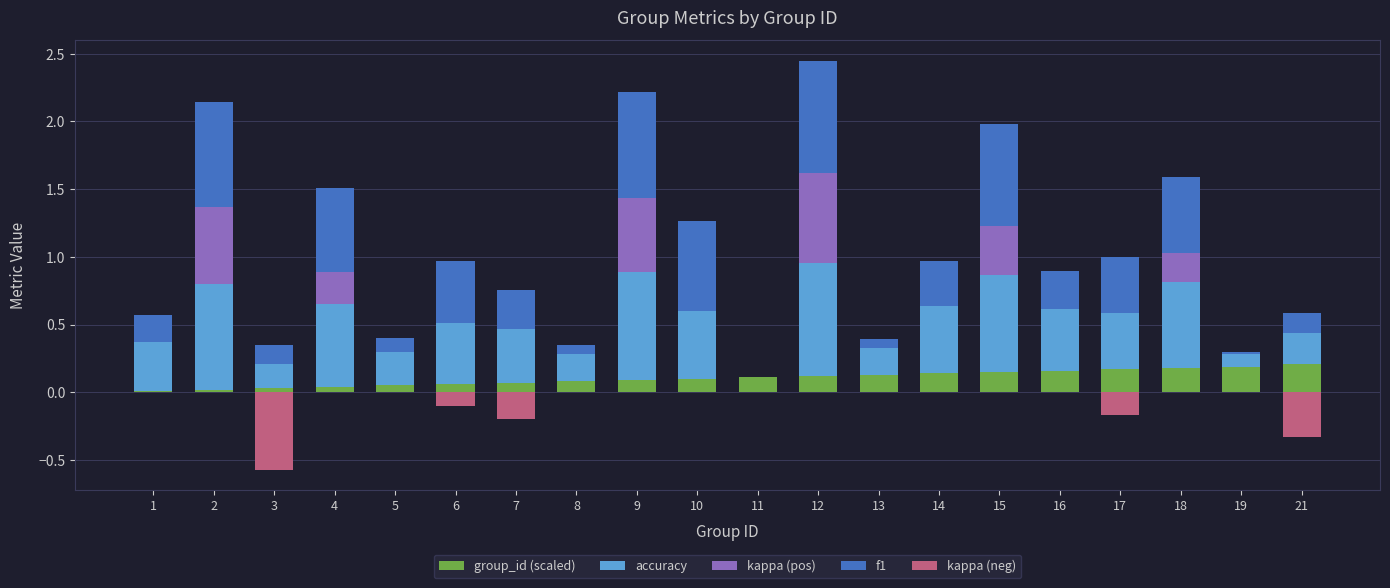

Reading left to right, what are all the values shown in this chart?

group_id (scaled): 0.0	0.0	0.0	0.0	0.1	0.1	0.1	0.1	0.1	0.1	0.1	0.1	0.1	0.1	0.1	0.2	0.2	0.2	0.2	0.2
accuracy: 0.4	0.8	0.2	0.6	0.2	0.5	0.4	0.2	0.8	0.5	0.0	0.8	0.2	0.5	0.7	0.5	0.4	0.6	0.1	0.2
kappa (pos): 0.0	0.6	0.0	0.2	0.0	0.0	0.0	0.0	0.5	0.0	0.0	0.7	0.0	0.0	0.4	0.0	0.0	0.2	0.0	0.0
f1: 0.2	0.8	0.1	0.6	0.1	0.5	0.3	0.1	0.8	0.7	0.0	0.8	0.1	0.3	0.8	0.3	0.4	0.6	0.0	0.1
kappa (neg): 0.0	0.0	-0.6	0.0	0.0	-0.1	-0.2	0.0	0.0	0.0	0.0	0.0	0.0	0.0	0.0	0.0	-0.2	0.0	0.0	-0.3